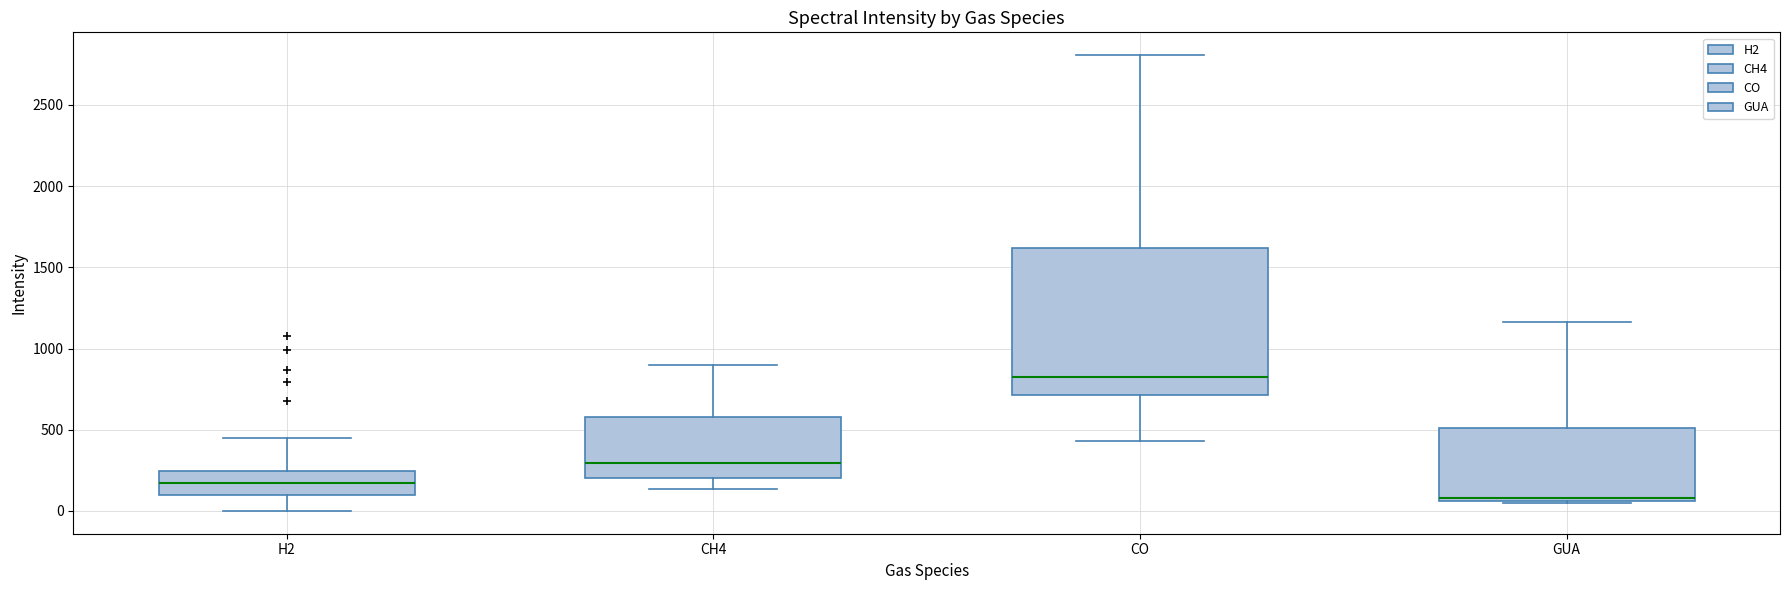

Which box has the highest median line?

CO